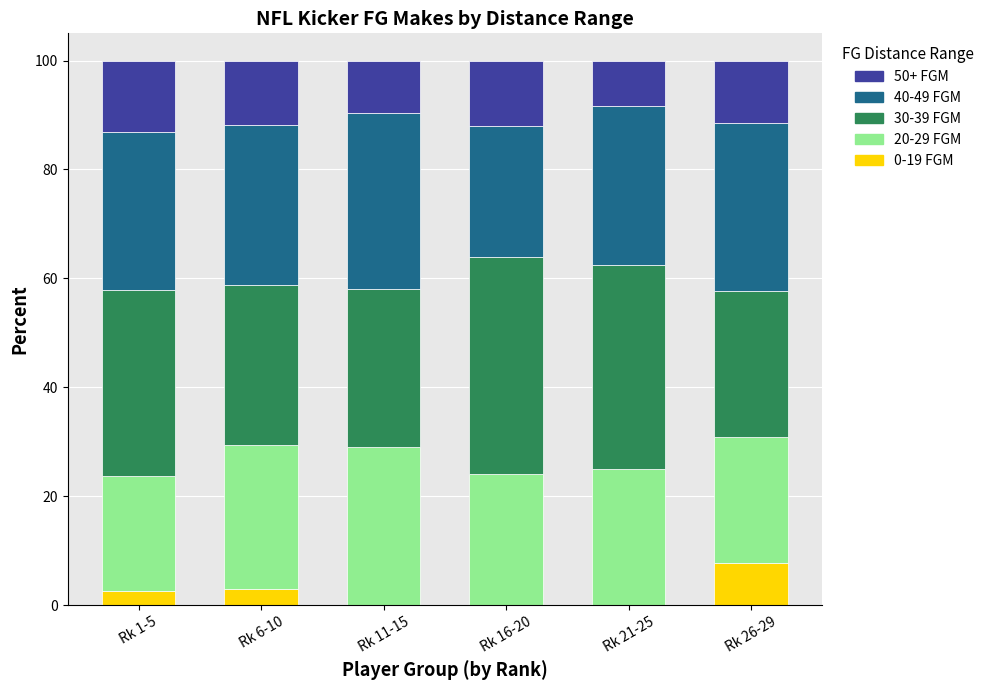

What is the total value across all series at Rk 21-25?

100.0